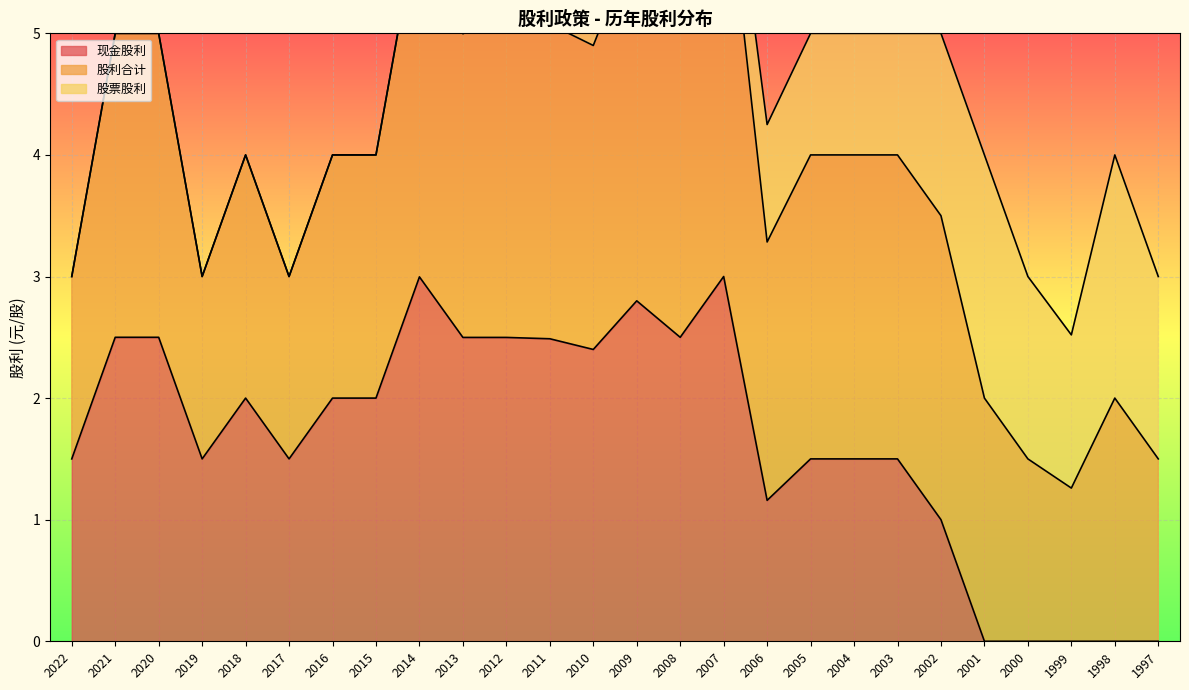

Reading left to right, extract all data points from this chart.

现金股利: 2022=1.5	2021=2.5	2020=2.5	2019=1.5	2018=2.0	2017=1.5	2016=2.0	2015=2.0	2014=3.0	2013=2.5	2012=2.5	2011=2.5	2010=2.4	2009=2.8	2008=2.5	2007=3.0	2006=1.2	2005=1.5	2004=1.5	2003=1.5	2002=1.0	2001=0.0	2000=0.0	1999=0.0	1998=0.0	1997=0.0
股利合计: 2022=3.0	2021=5.0	2020=5.0	2019=3.0	2018=4.0	2017=3.0	2016=4.0	2015=4.0	2014=6.0	2013=5.0	2012=5.2	2011=5.2	2010=5.0	2009=6.0	2008=6.0	2007=7.0	2006=4.2	2005=5.0	2004=5.0	2003=5.0	2002=5.0	2001=4.0	2000=3.0	1999=2.5	1998=4.0	1997=3.0